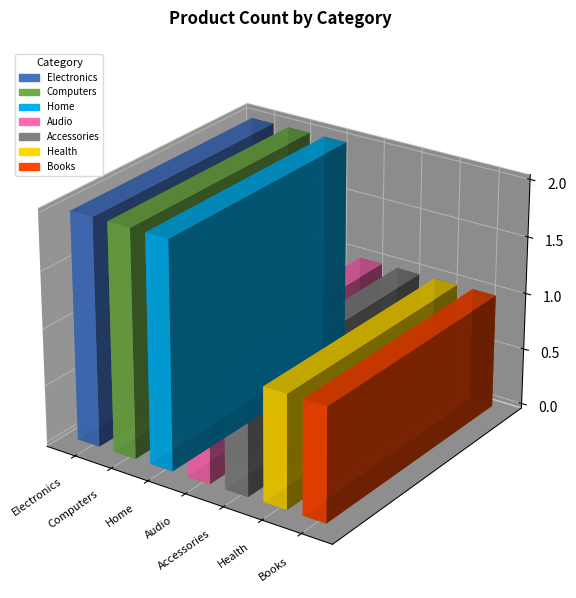

What is the label of the 1st bar from the left?

Electronics